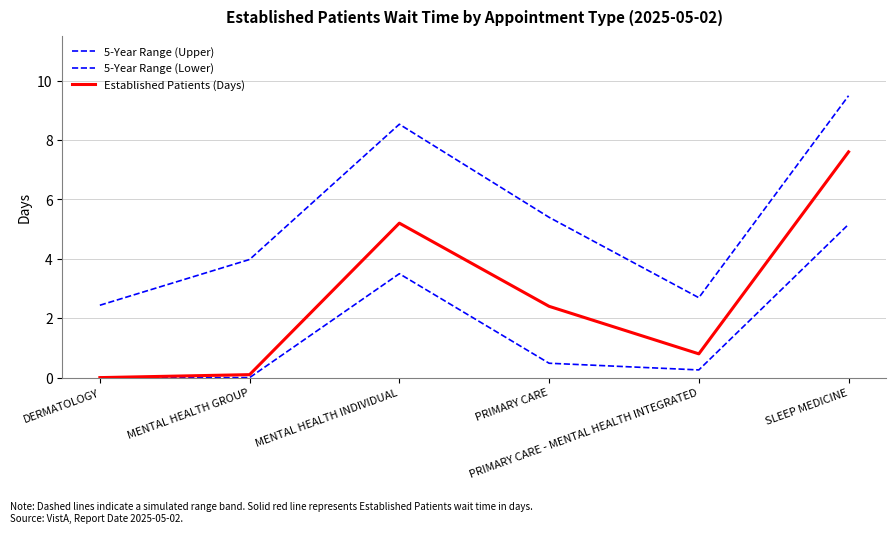

Is this an area chart (filled region under the line)?

No